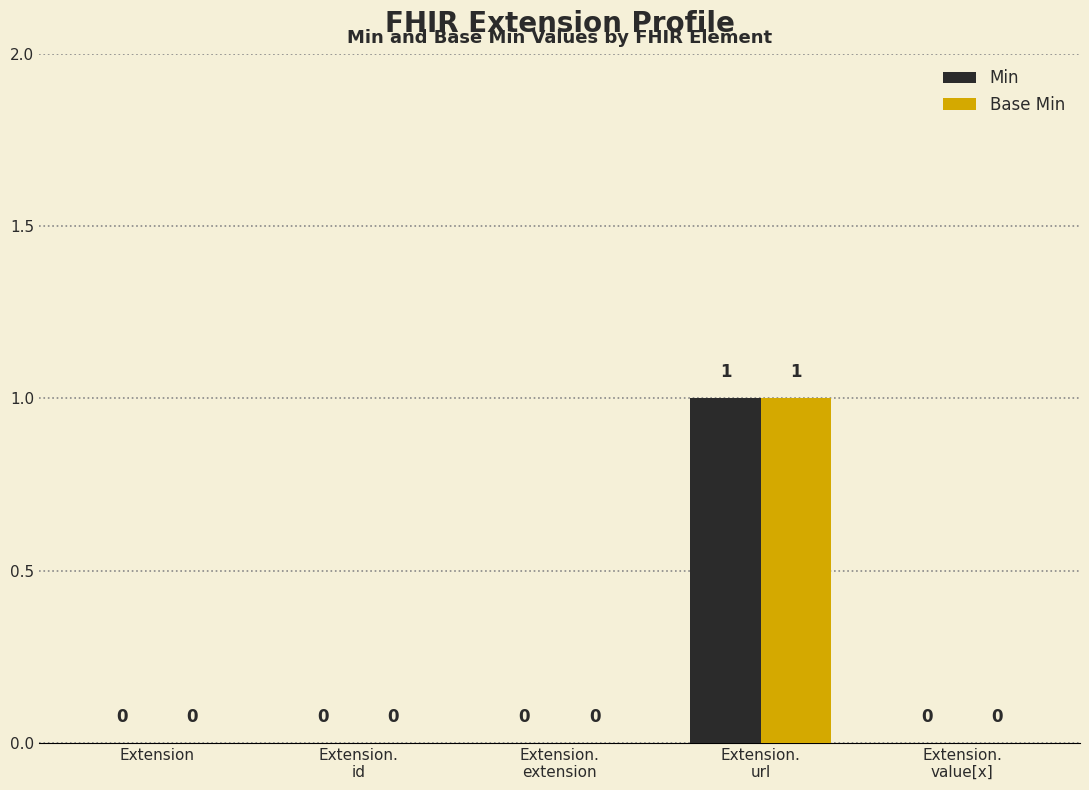

What are all the series names shown in the legend?

Min, Base Min